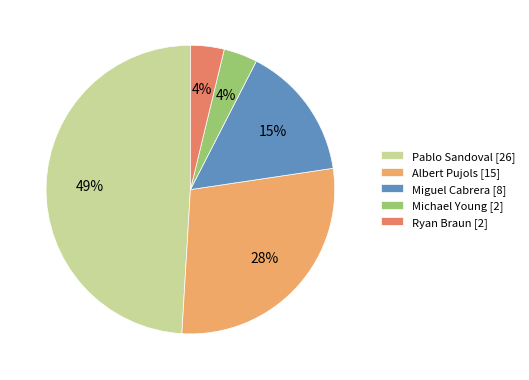

How many segments does this pie chart have?

5